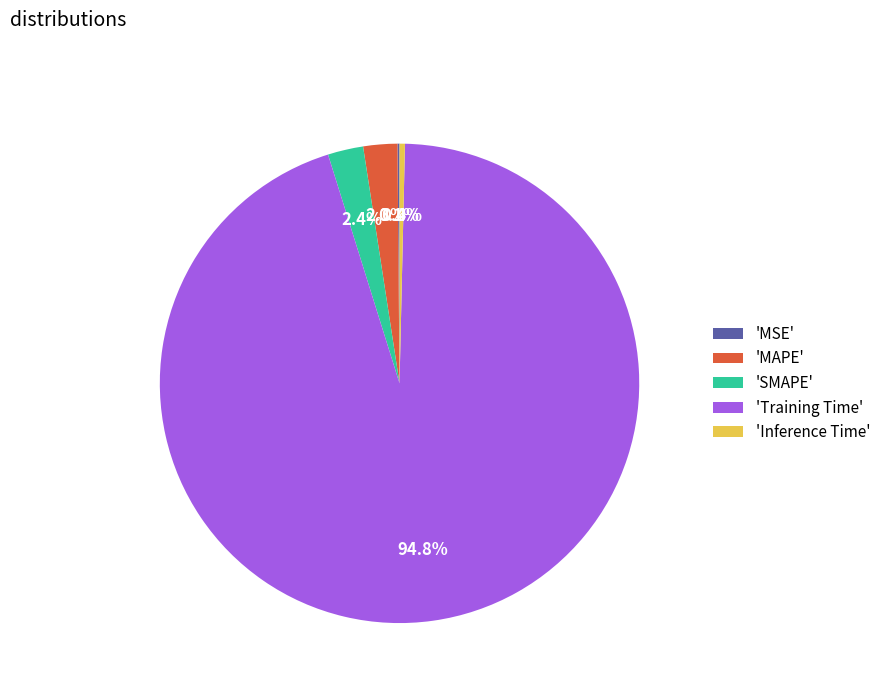

Which category has the biggest portion of the pie?

'Training Time'